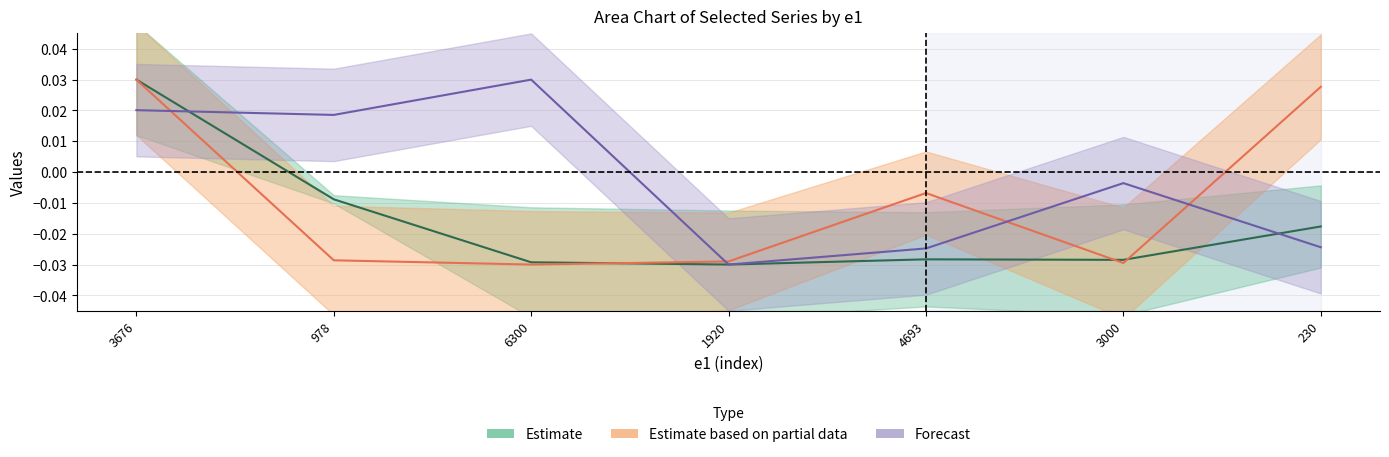

At which label does Estimate first exceed 0?

3676